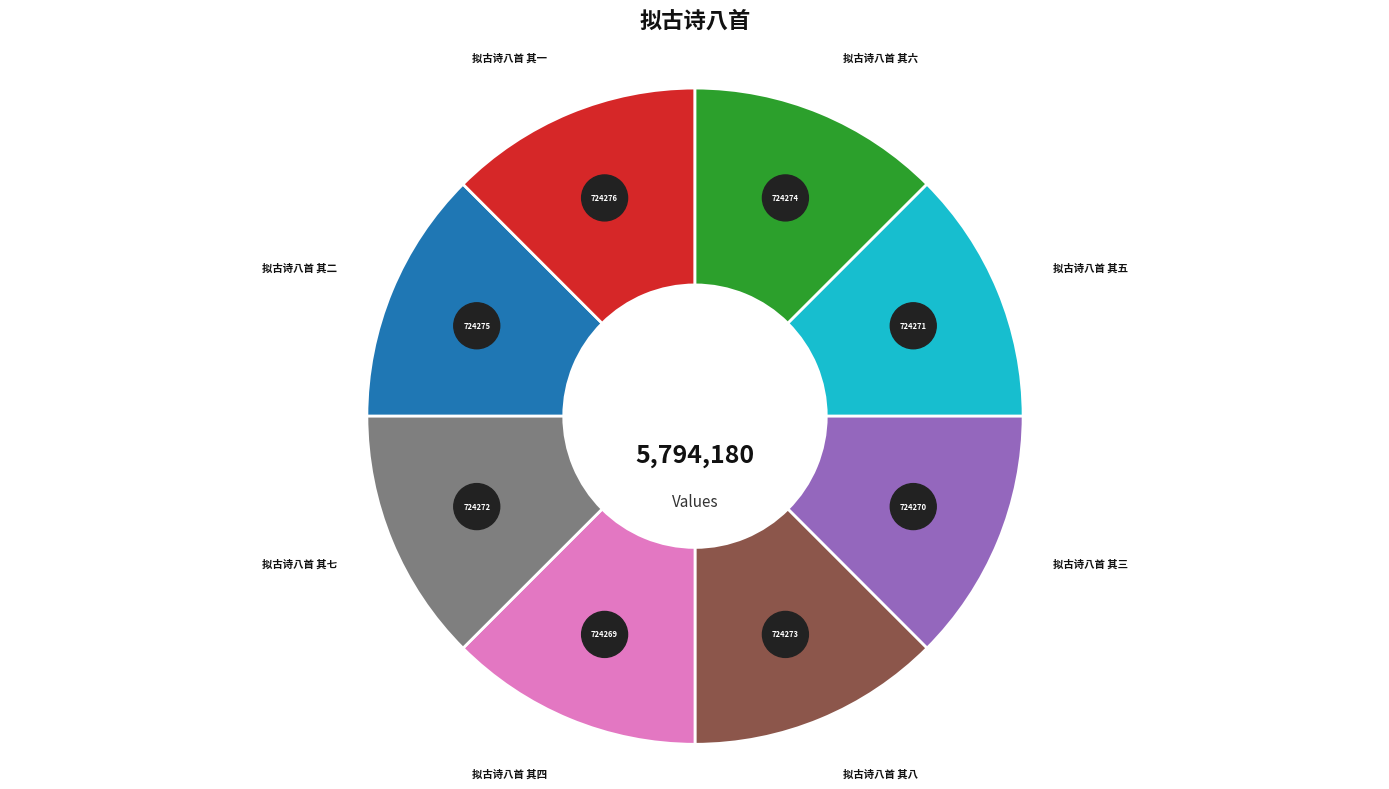

To the nearest percent, what is the average slice percentage?

12%